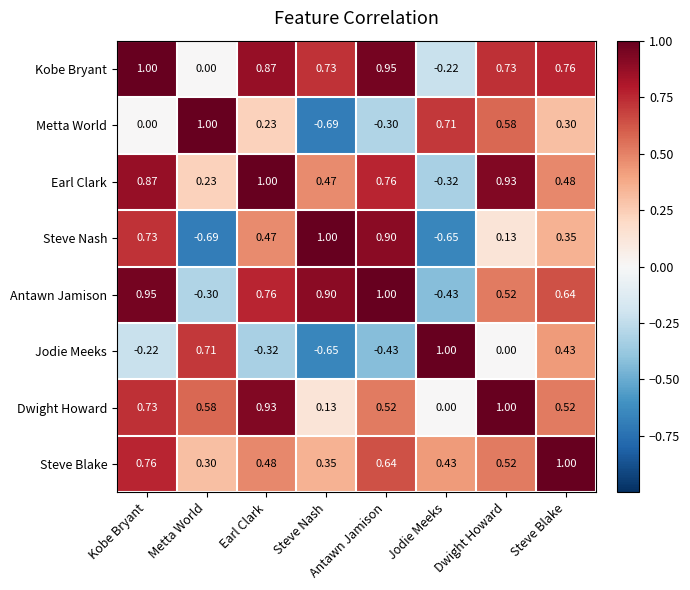

Which category has the highest value in the Metta World series?

Metta World